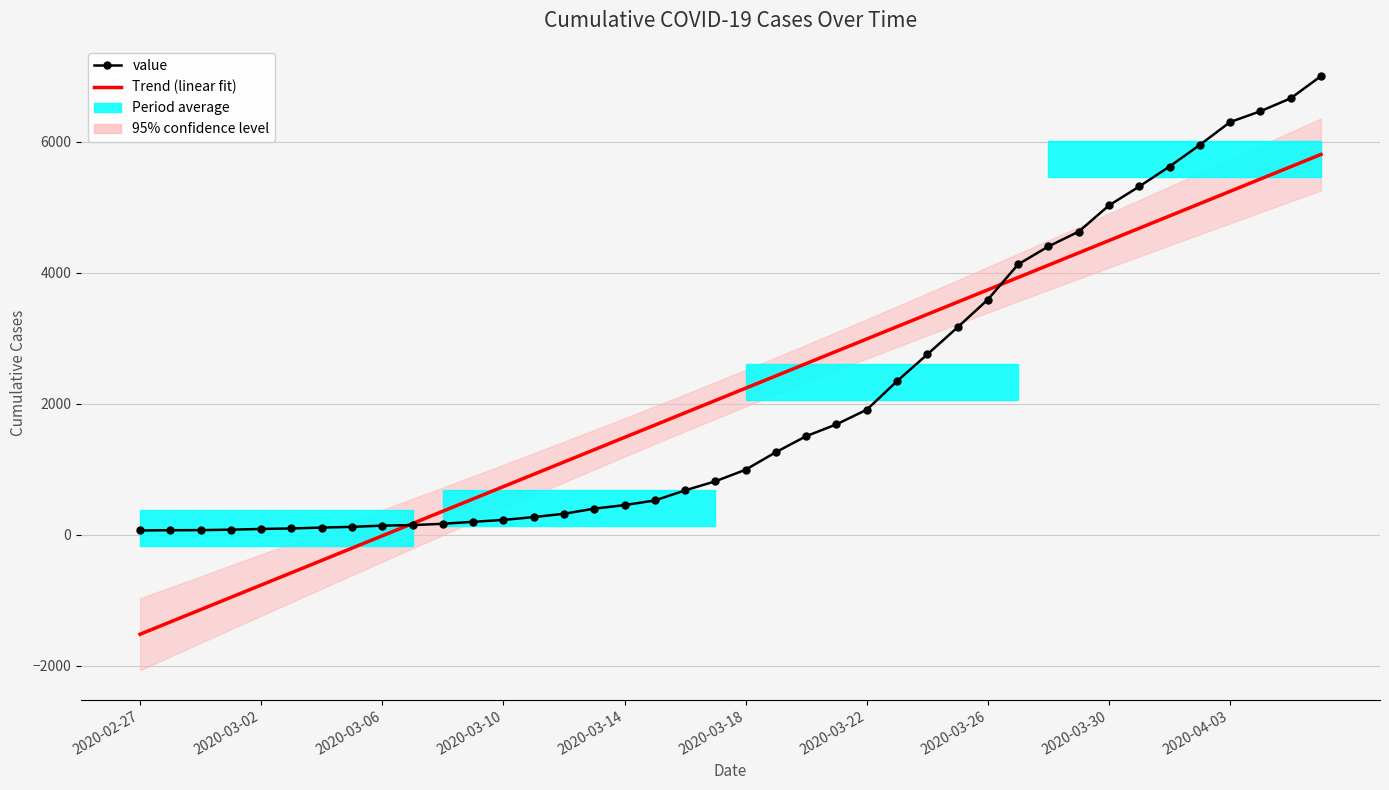

What is the sum of the Trend (linear fit) values at 15 and 25?

4473.8